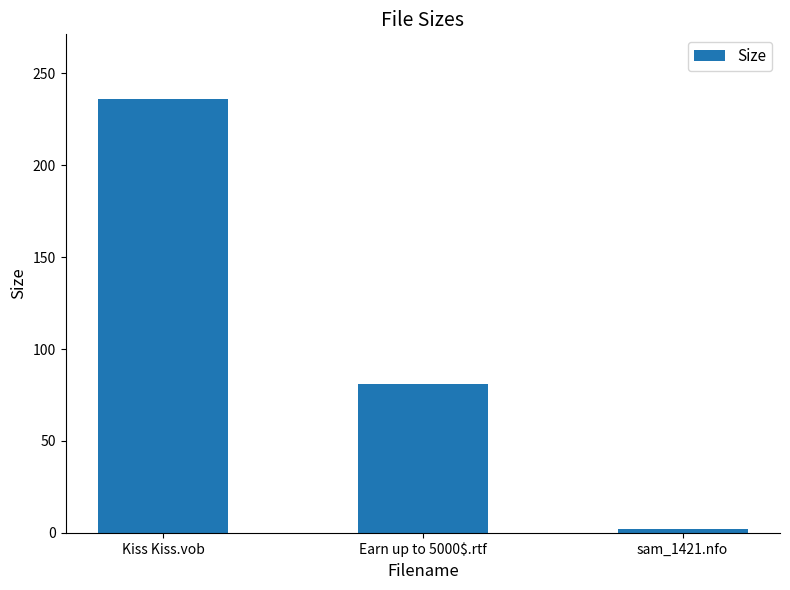

What position from the right is sam_1421.nfo?

1